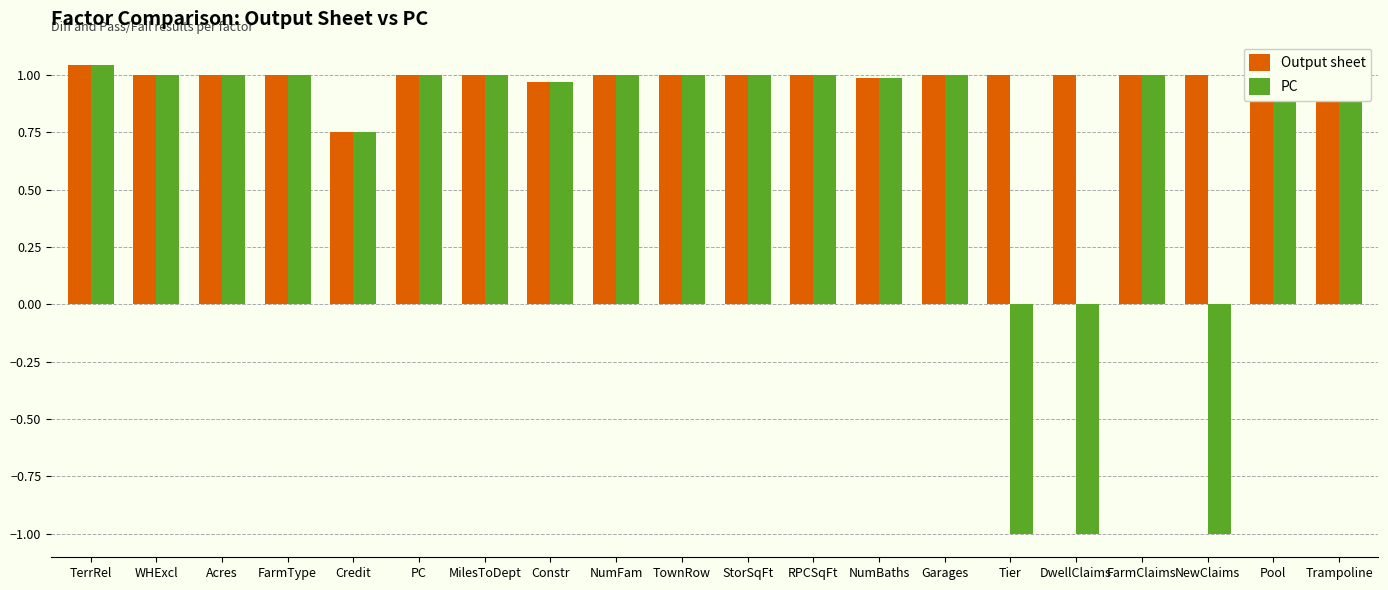

Between NumBaths and DwellClaims, which series saw the biggest shift?

PC